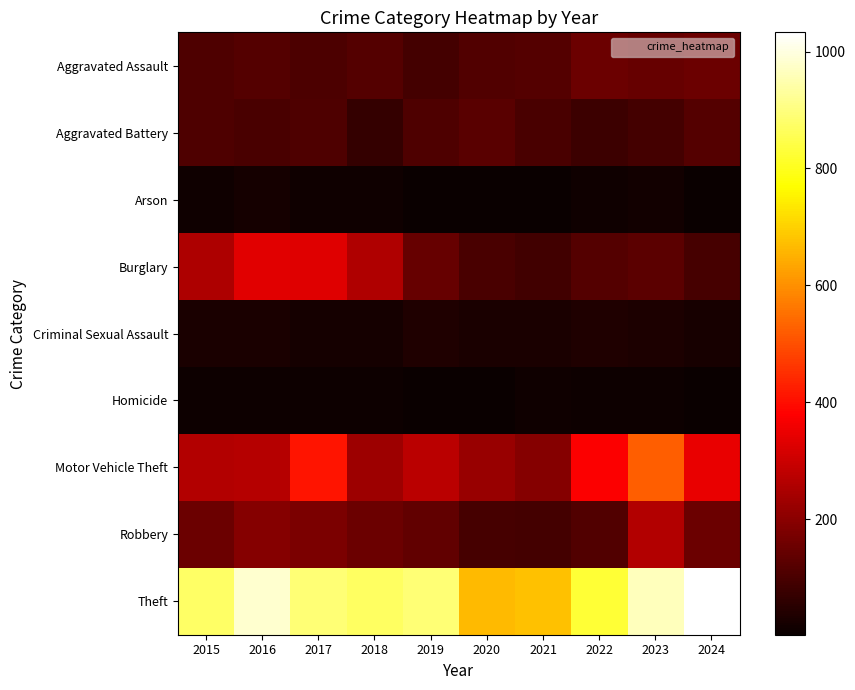

Which series has the widest spread of values?

Theft